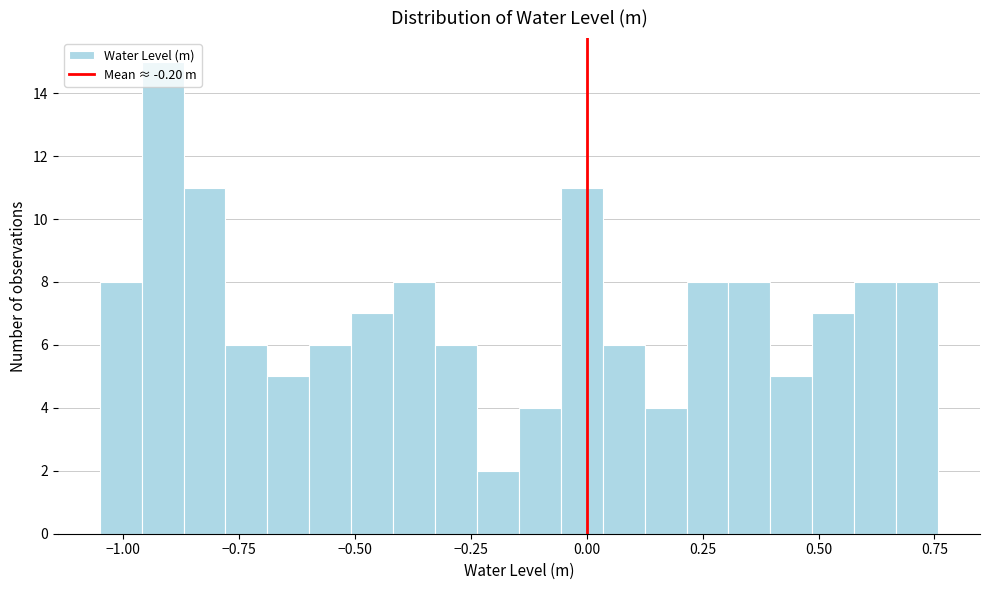

Read against the x-axis, roughly where is the centre of the tallest bar?

-0.90